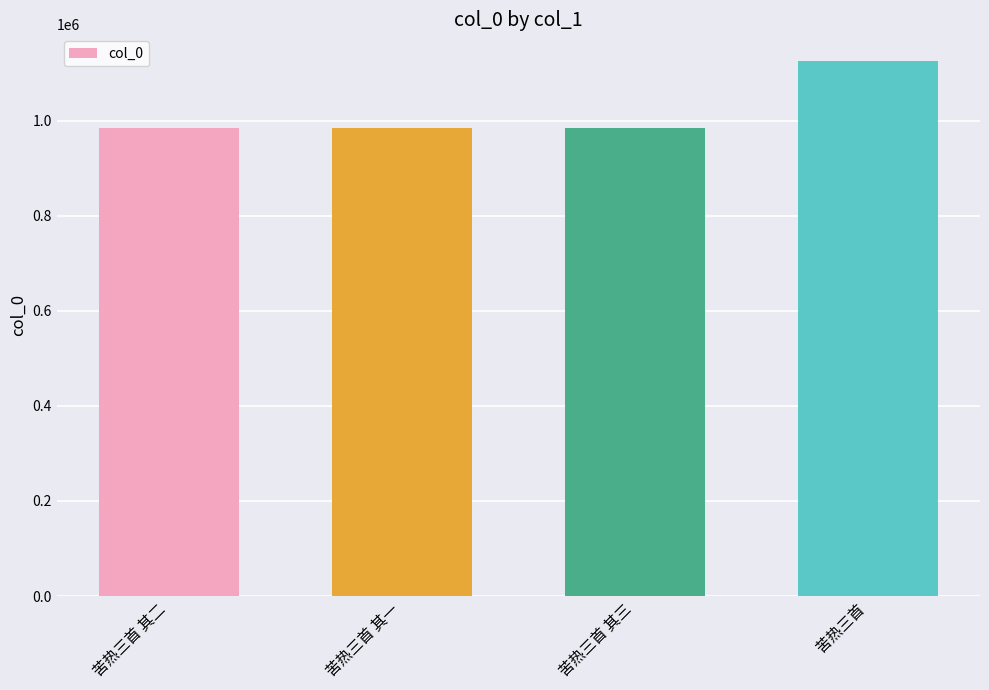

At which category does the chart reach its peak across all series?

苦热三首